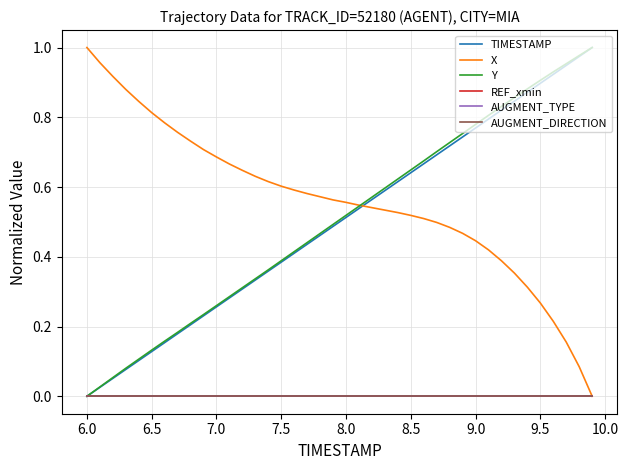

True or false: Y and REF_xmin cross at least once.

False